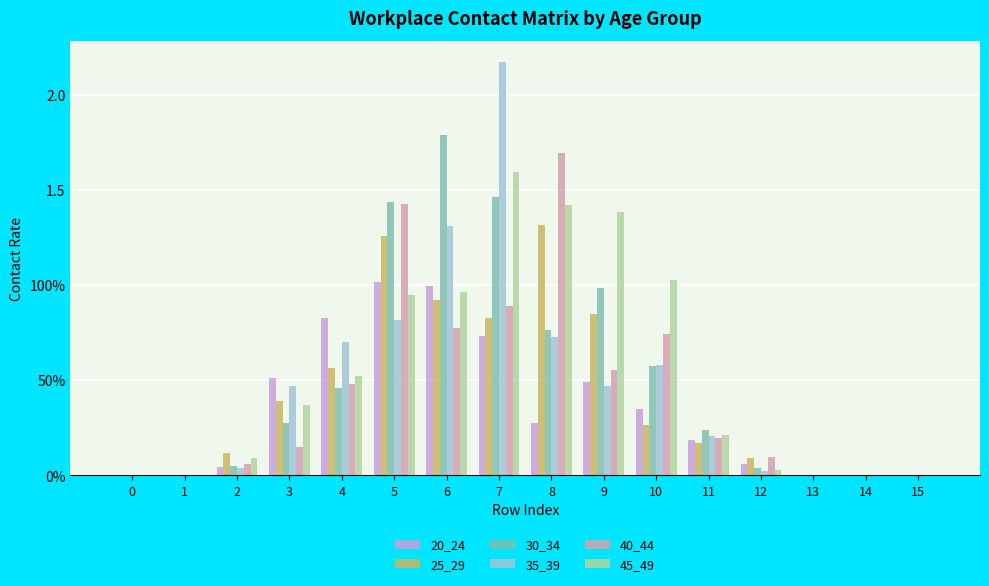

Which series has the largest total across all categories?

45_49